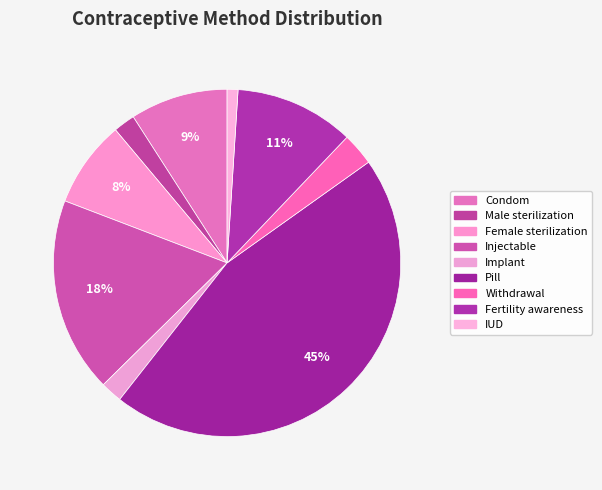

How many slices are in this pie chart?

9